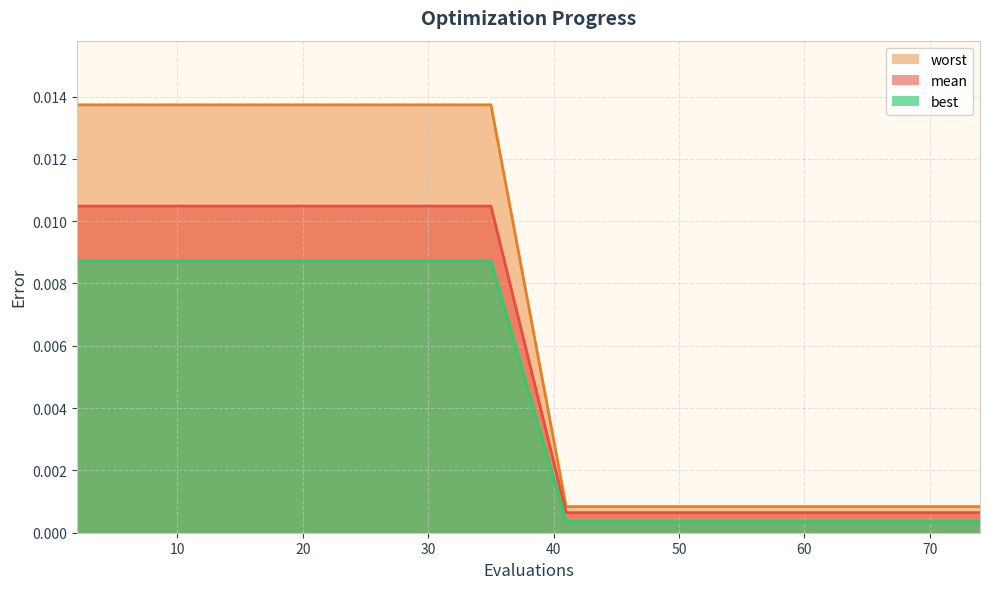

At which label is mean closest to 0?

41